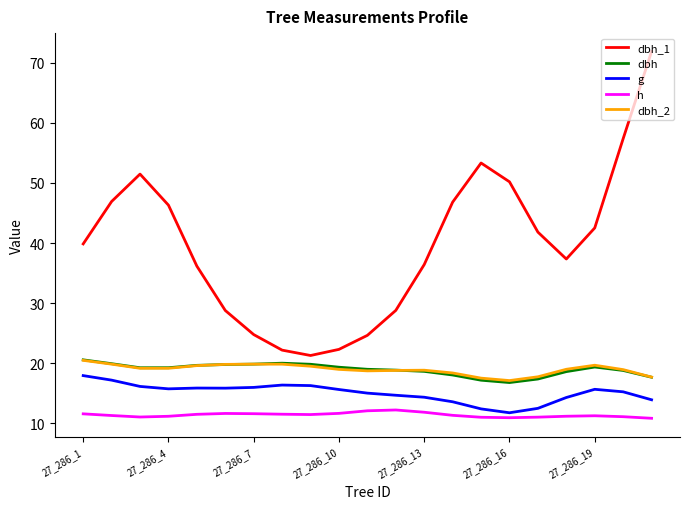

Which series has the largest total across all categories?

dbh_1